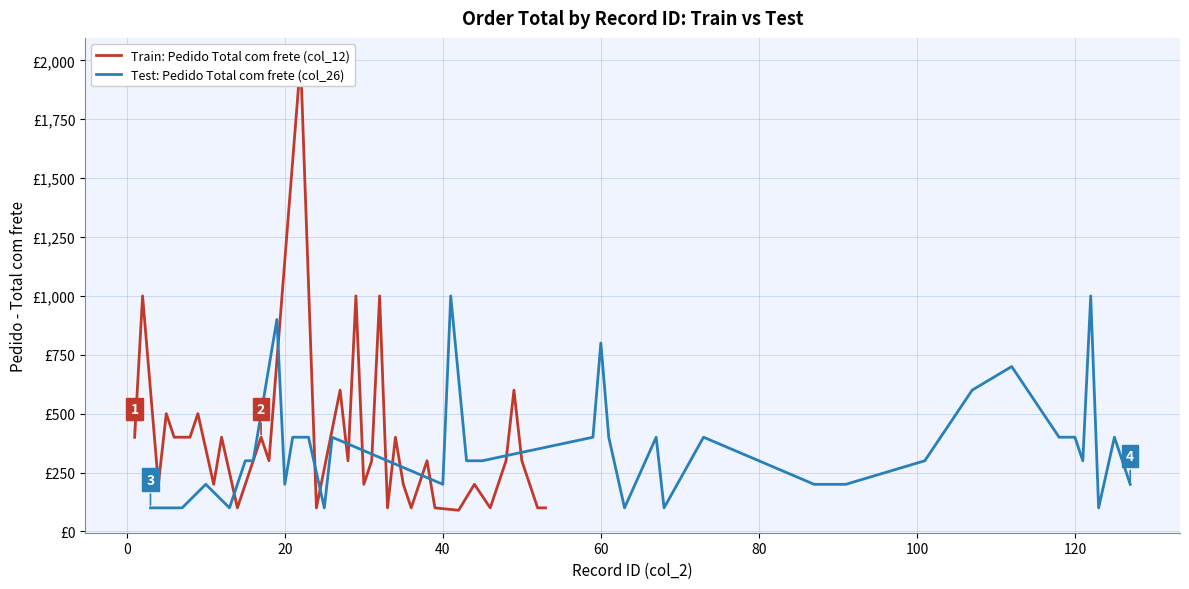

What is the difference between the second highest and minimum values in the Train: Pedido Total com frete (col_12) series?

910